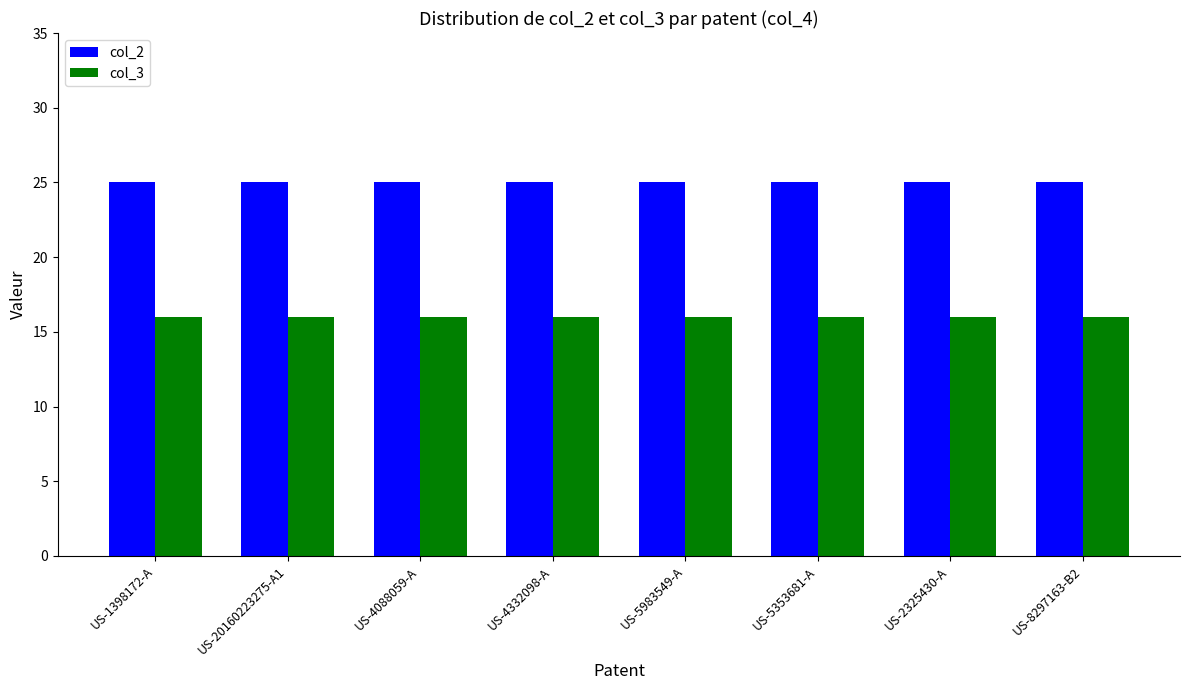

What is the total value across all series at US-20160223275-A1?

41